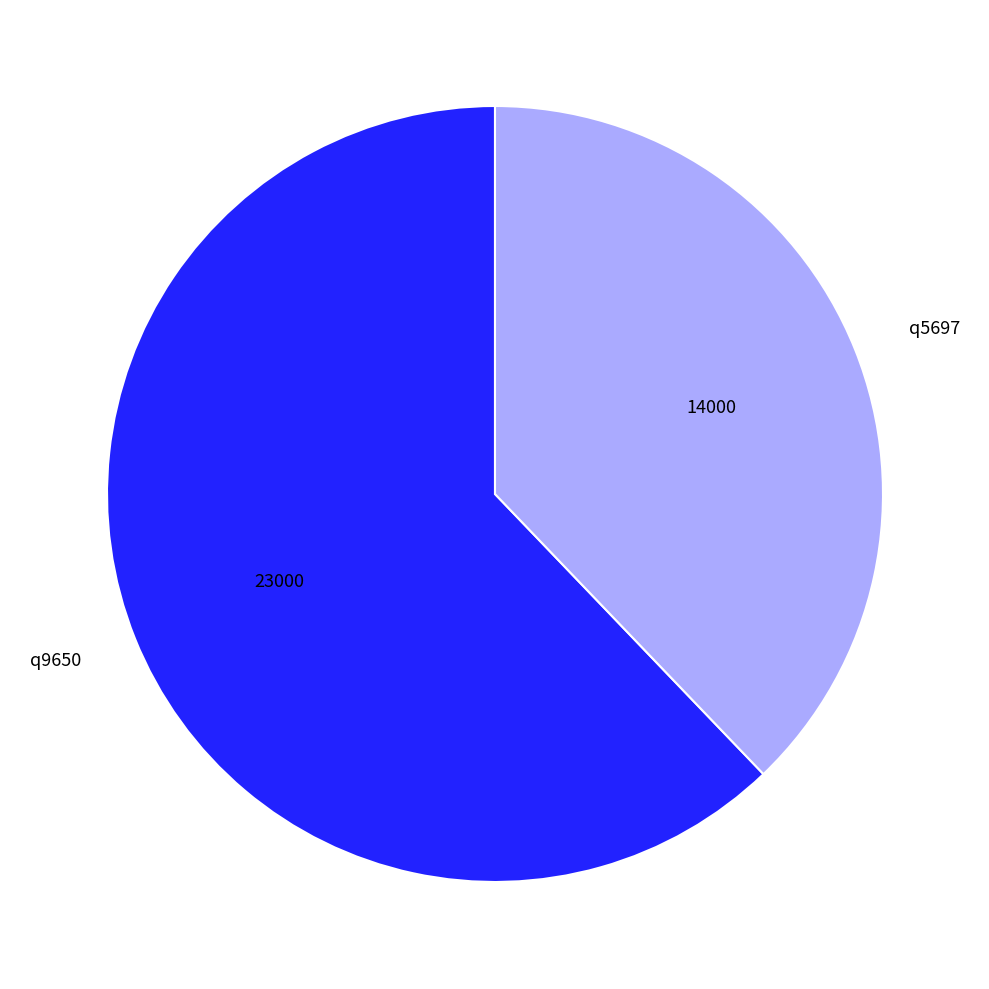

Which slice is the largest?

q9650